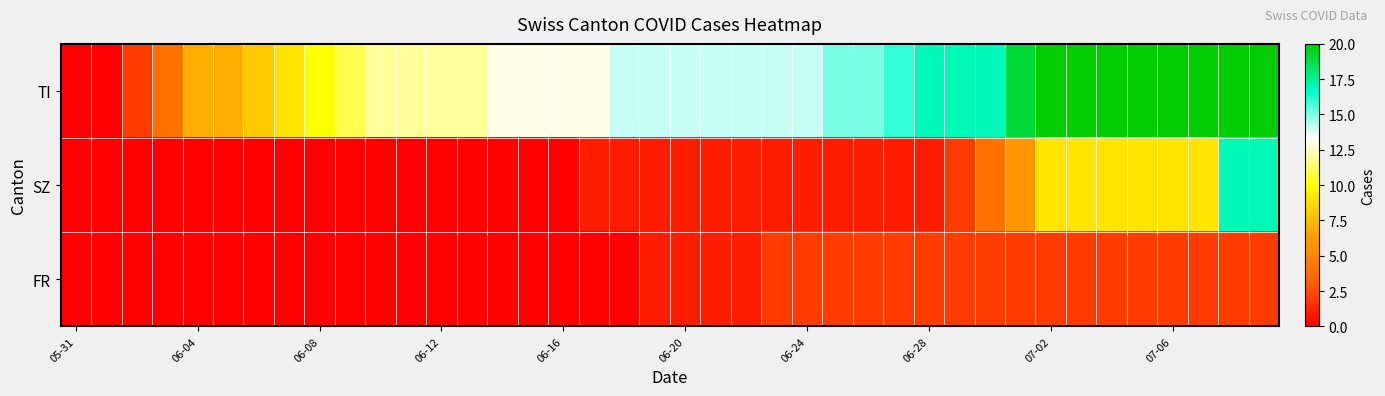

How many data points does each series have?

40